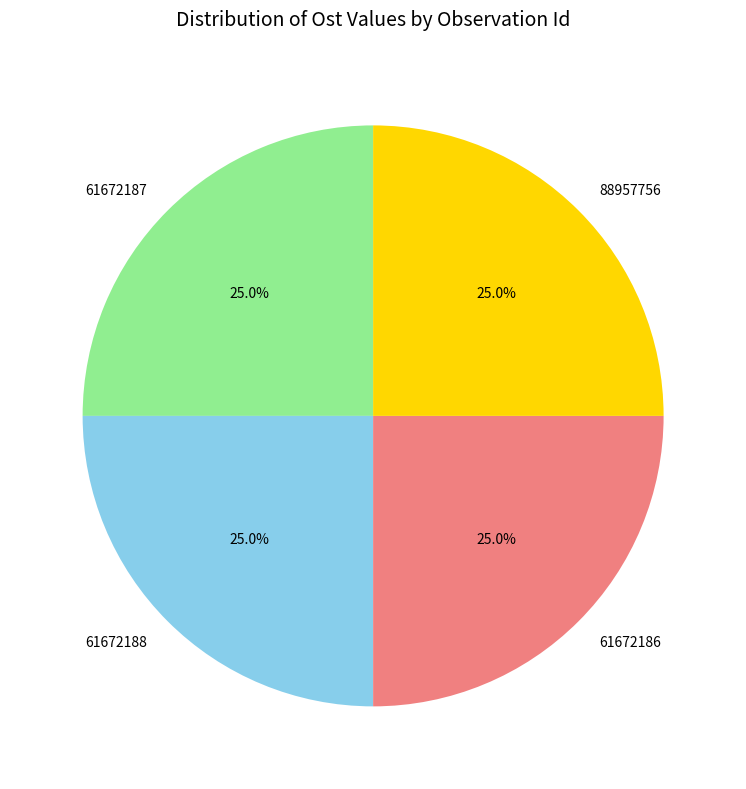

To the nearest percent, what is the average slice percentage?

25%